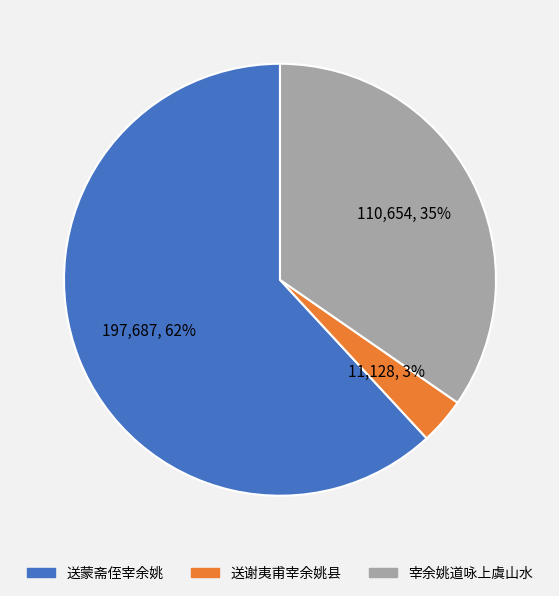

Rank the categories by value from lowest to highest.

送谢夷甫宰余姚县, 宰余姚道咏上虞山水, 送蒙斋侄宰余姚